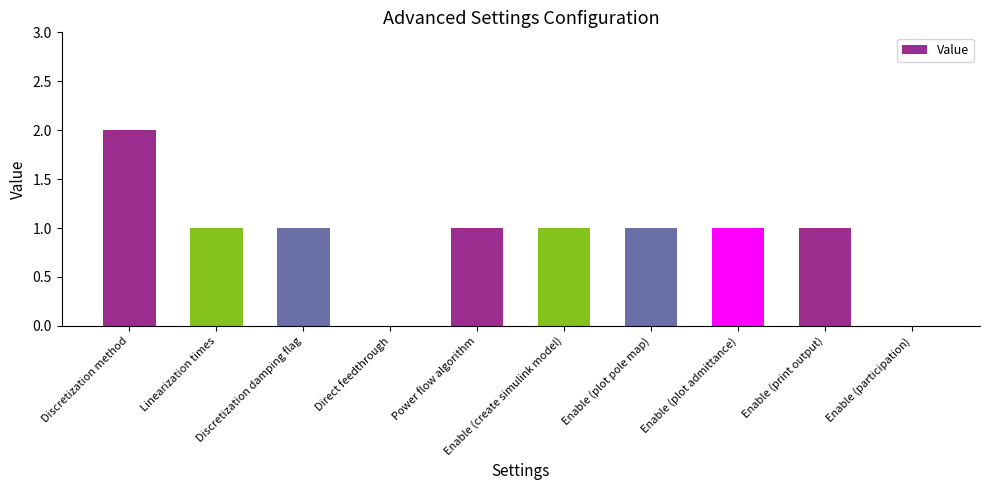

Between Discretization method and Enable (plot admittance), which is larger?

Discretization method